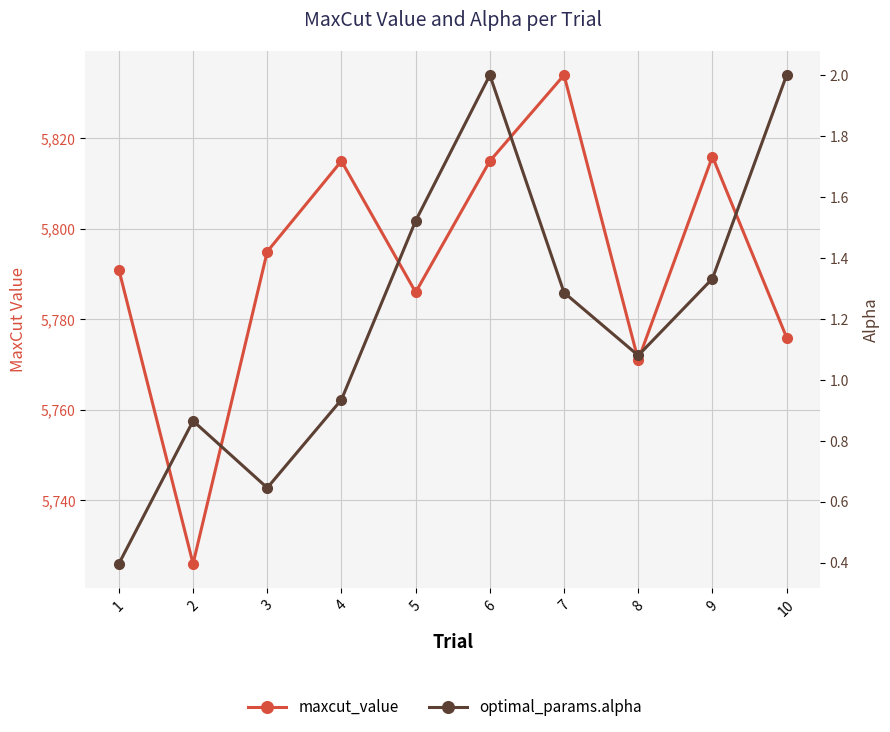

True or false: maxcut_value and optimal_params.alpha cross at least once.

False